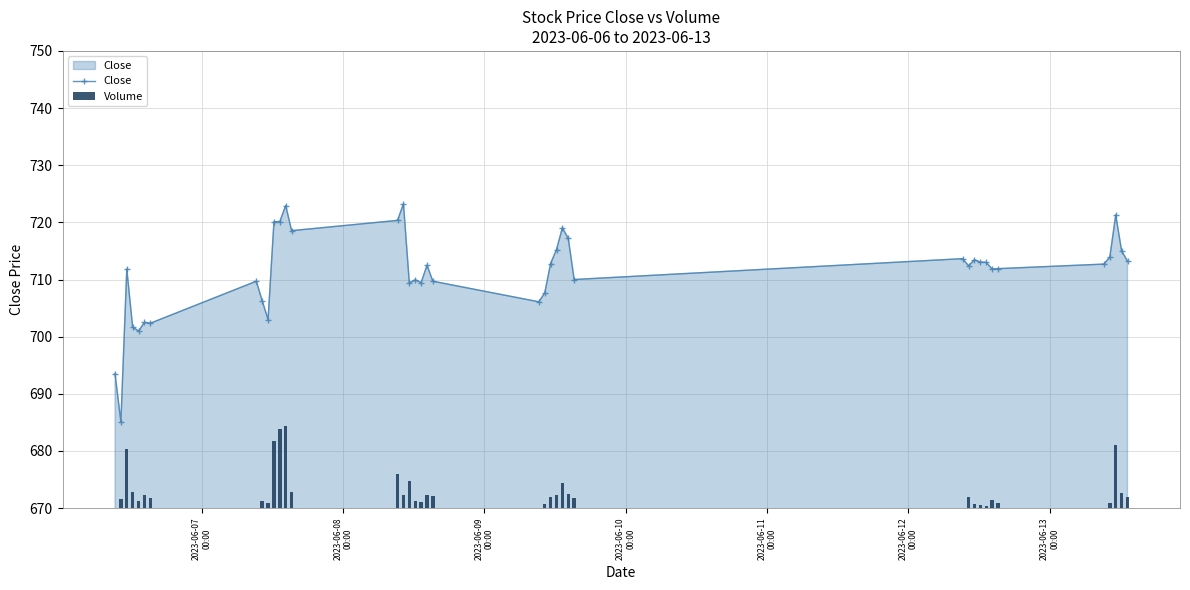

What is the value of the Close point at the 11th from the left?

720.1